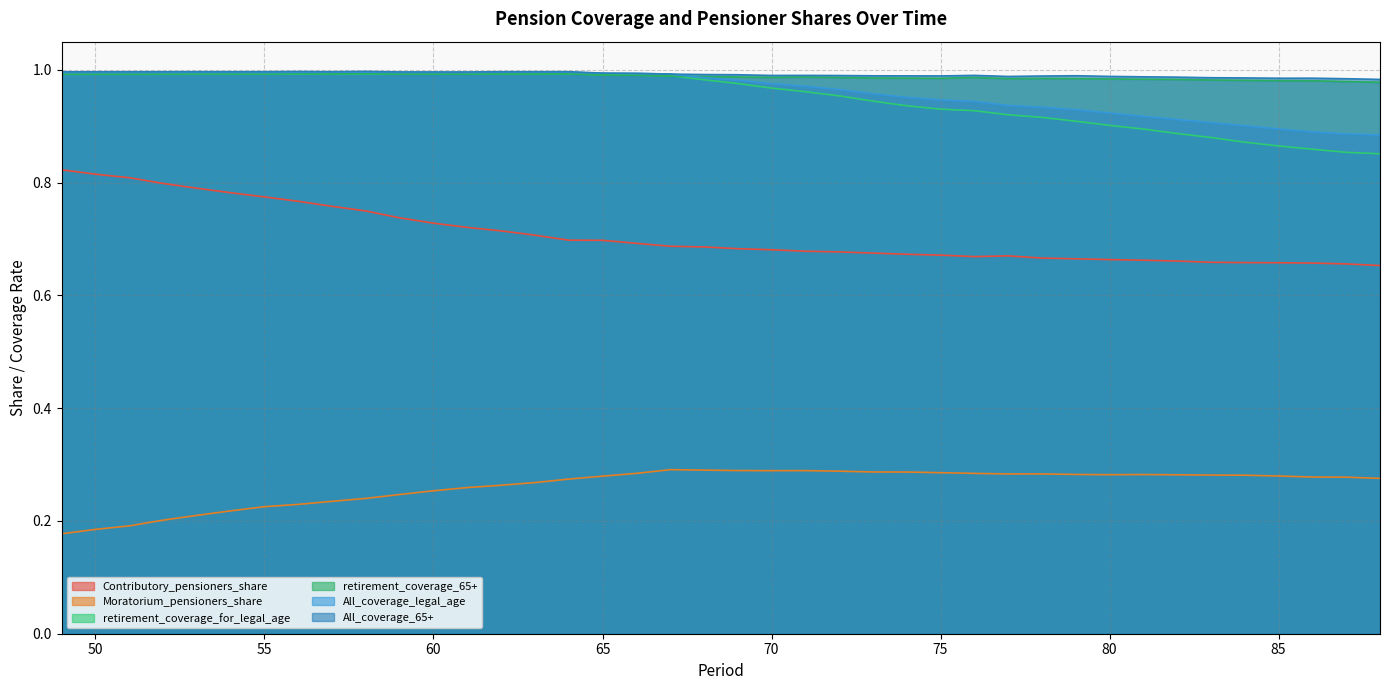

At which category does retirement_coverage_65+ reach its first local peak?

53